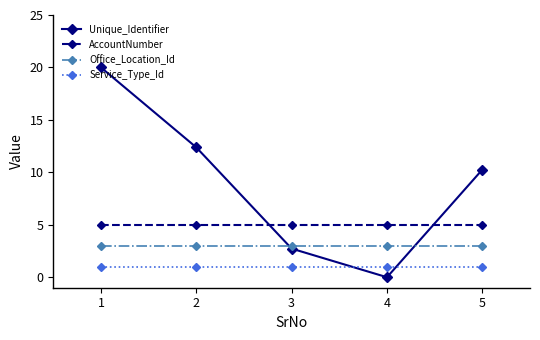

Is the value of Service_Type_Id at 2 greater than the value of Office_Location_Id at 3?

No